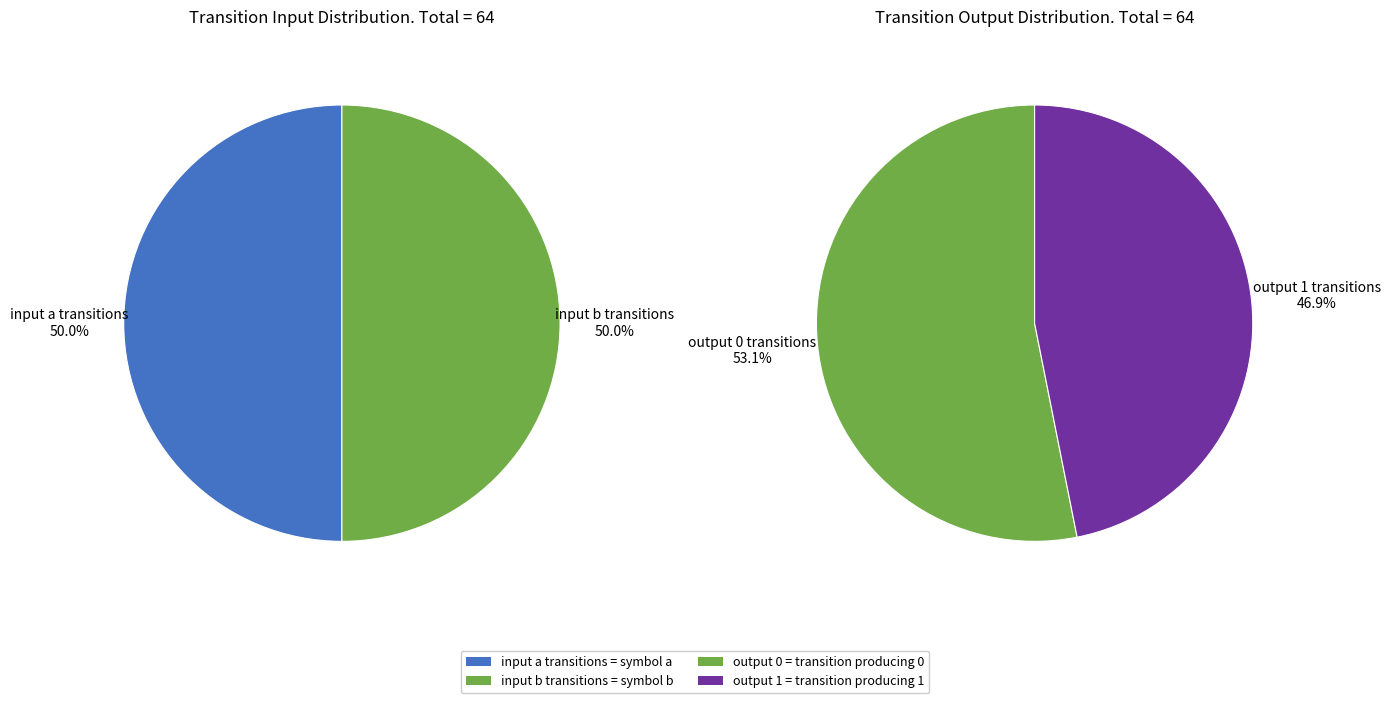

The input a slice represents 53% of the pie. True or false?

False